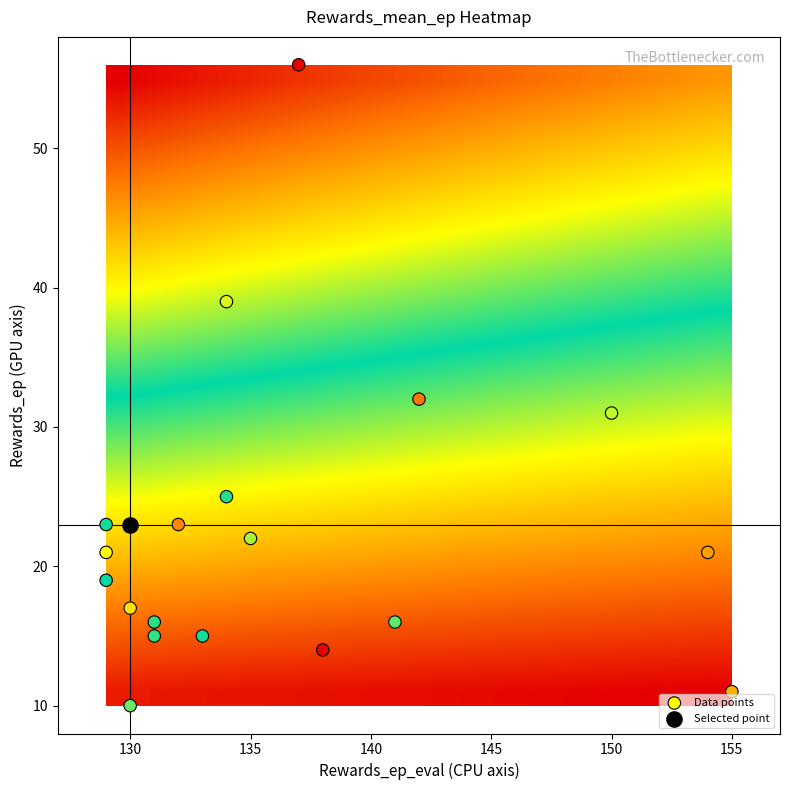

Which series has the widest spread of values?

Data points